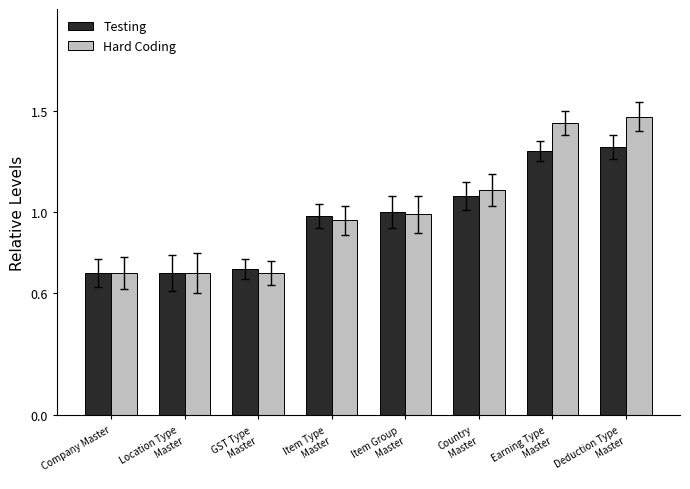

At how many categories does at least one series exceed 0?

8